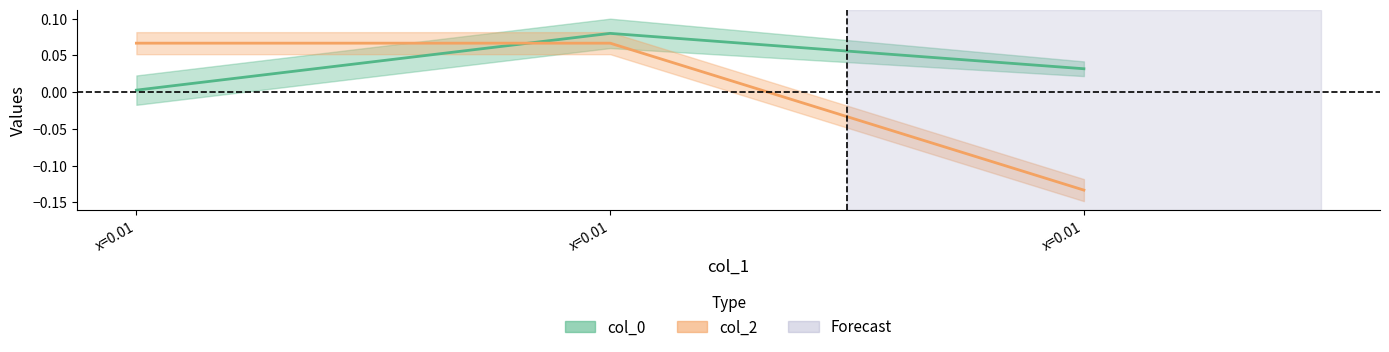

The value of col_0 at x=0.01 is 0.0. True or false?

False